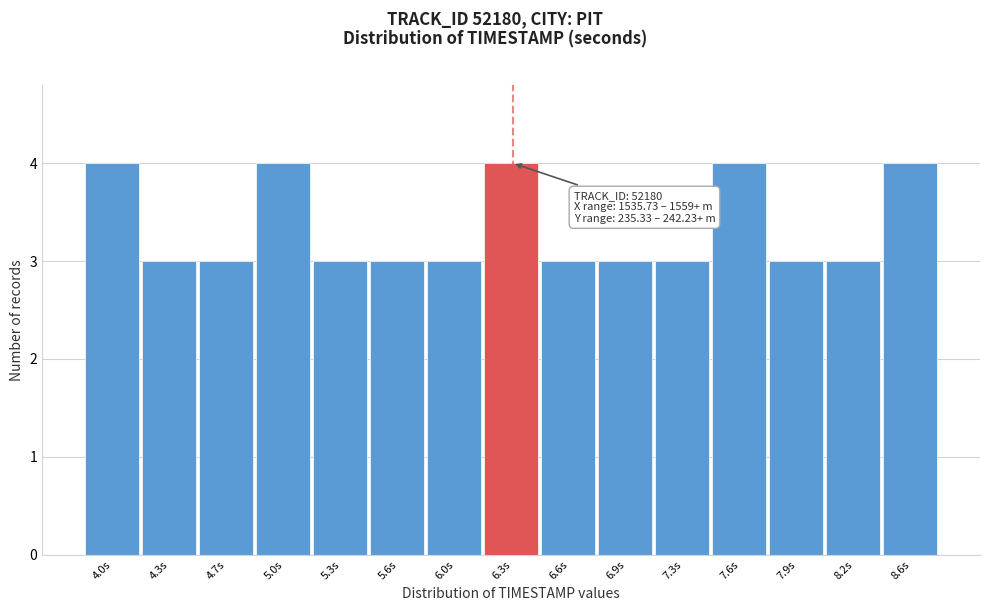

Reading right to left, transcribe all the data shown in this chart.

8.6s=4	8.2s=3	7.9s=3	7.6s=4	7.3s=3	6.9s=3	6.6s=3	6.3s=4	6.0s=3	5.6s=3	5.3s=3	5.0s=4	4.7s=3	4.3s=3	4.0s=4